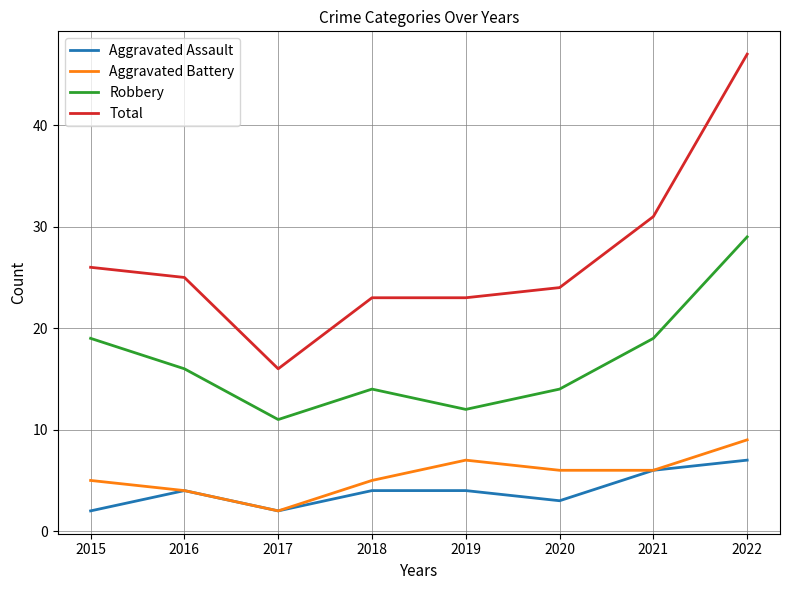

Is the value of Aggravated Assault at 2016 greater than the value of Total at 2021?

No